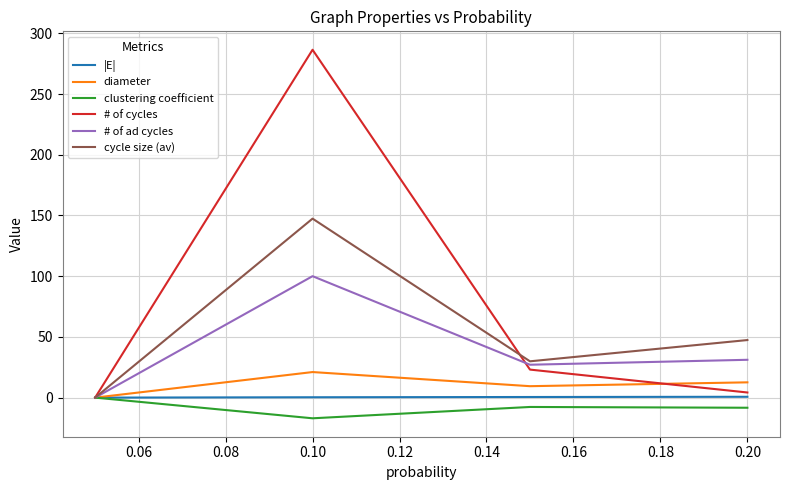

Which series has the largest total across all categories?

# of cycles